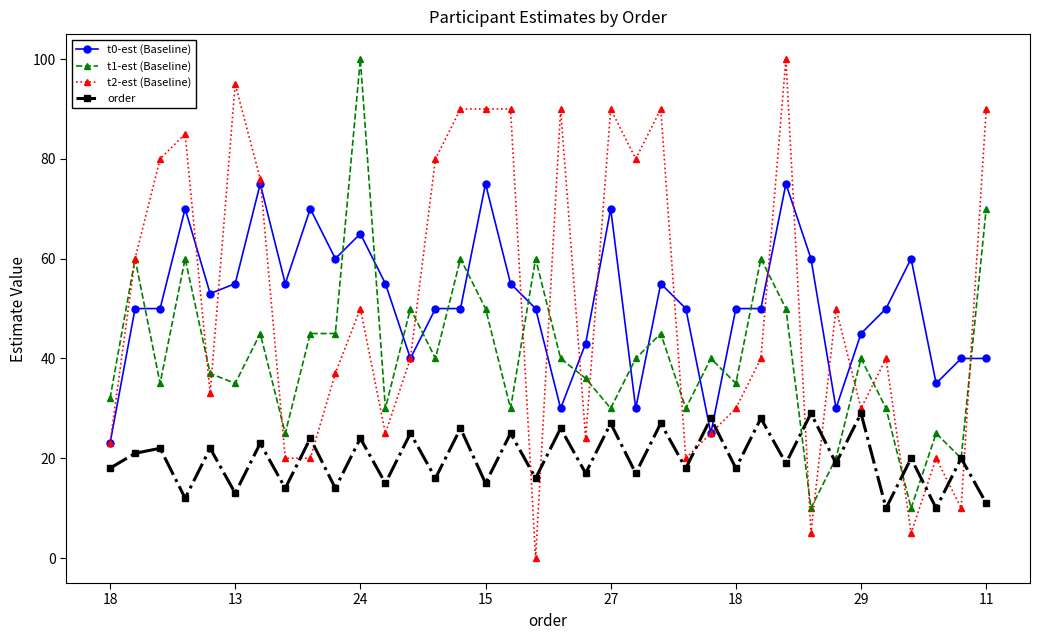

True or false: t1-est (Baseline) and t0-est (Baseline) cross at least once.

True